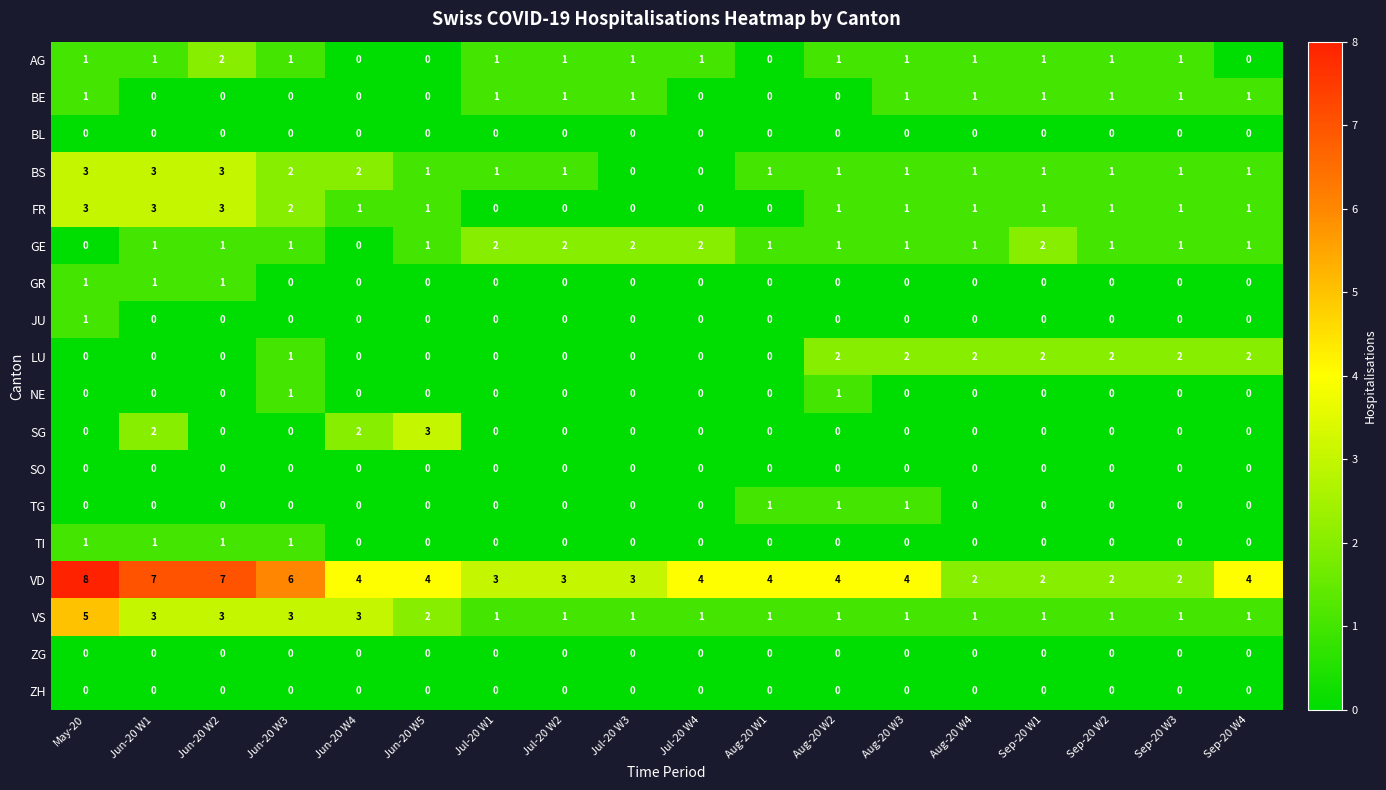

At how many categories does at least one series exceed 1?

18